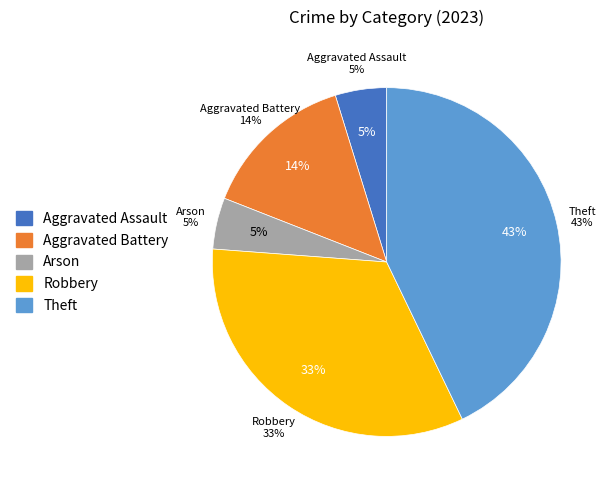

Which has a higher value, Robbery or Theft?

Theft